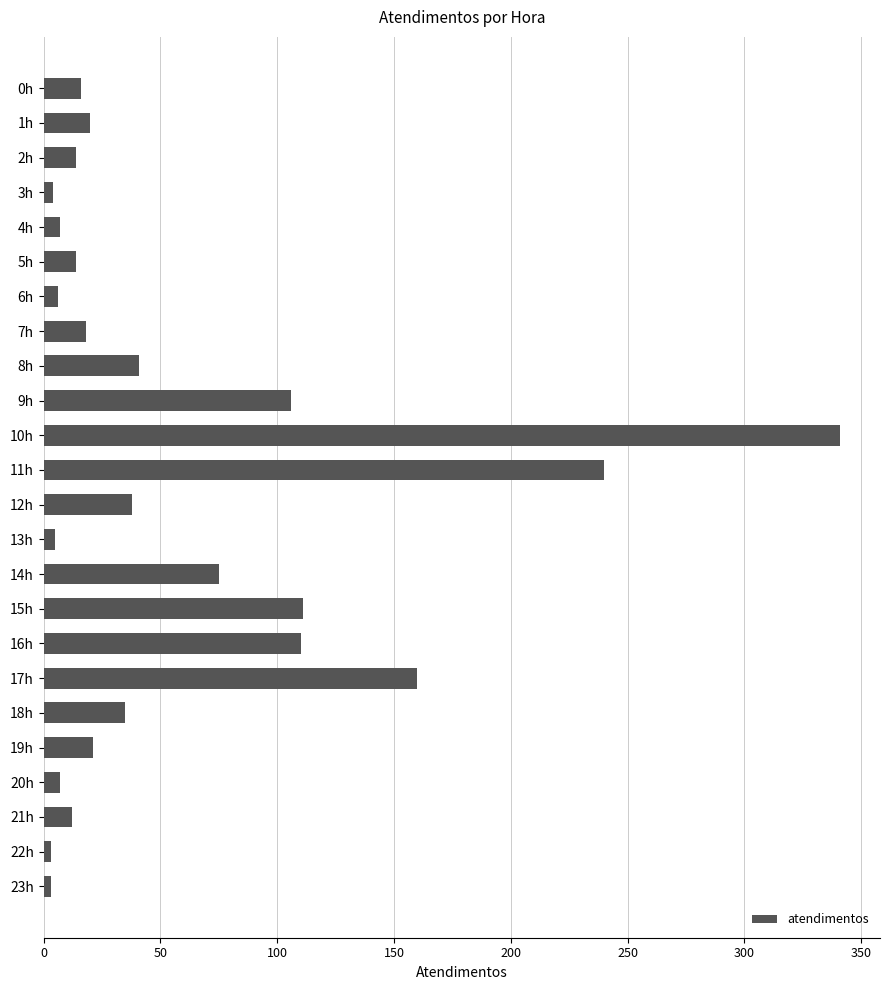

What is the difference between the maximum and minimum values?

338